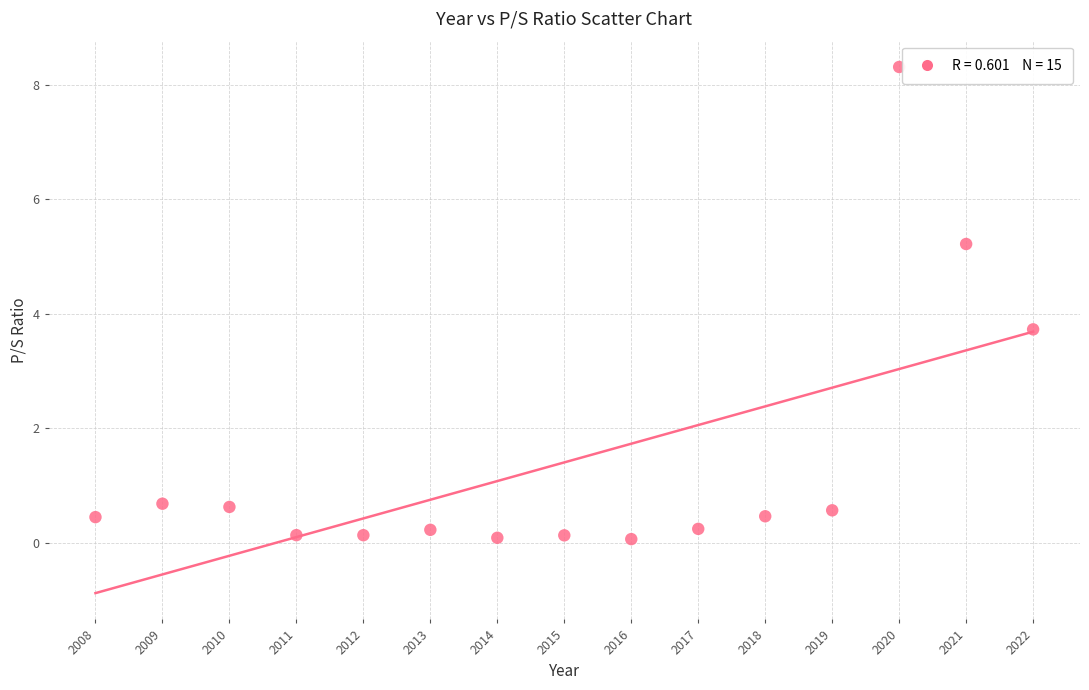

What is the range of X values (max minus min)?

14.0